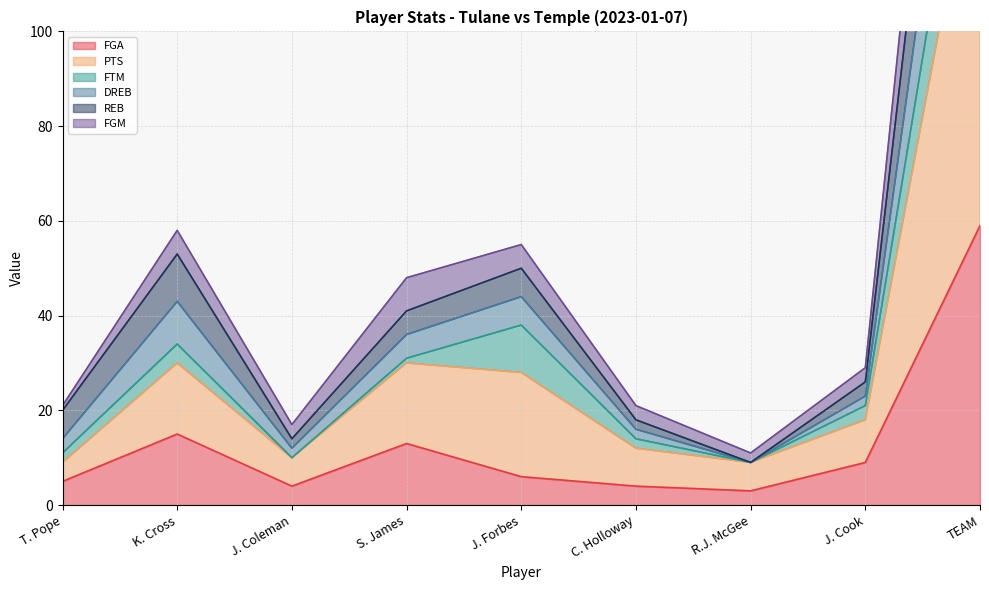

The REB series shows 26 at S. James. True or false?

False